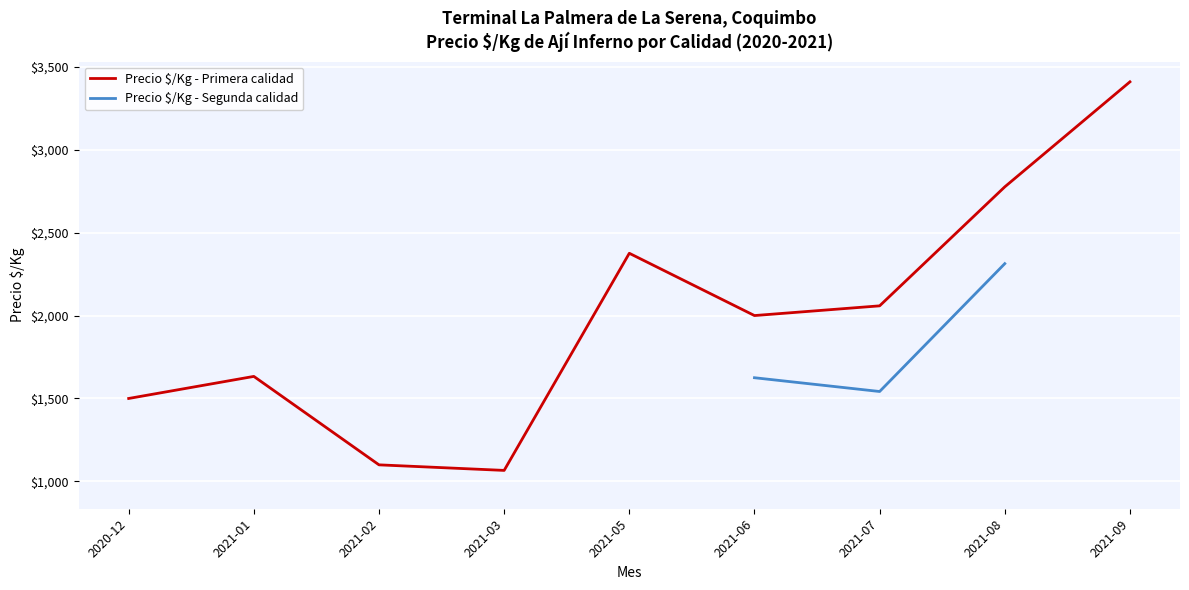

What is the label of the 1st point from the left?

2020-12